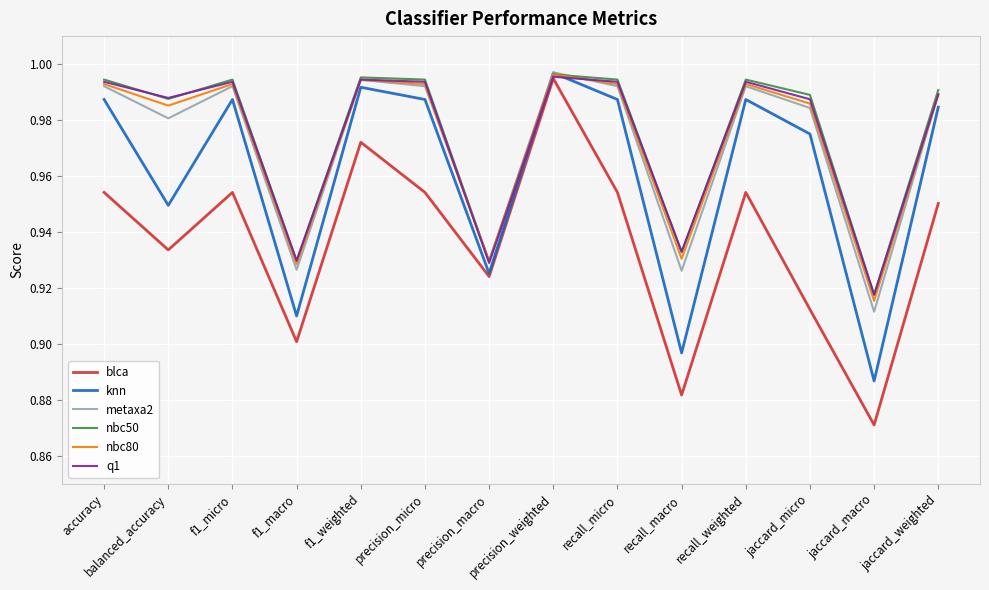

At which category does knn reach its first local valley?

balanced_accuracy